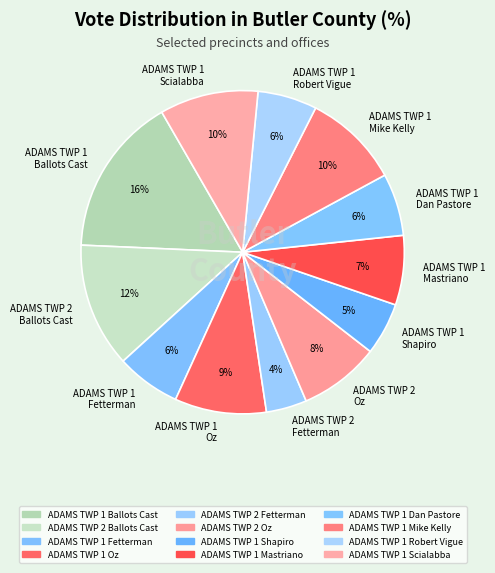

Between ADAMS TWP 1 Robert Vigue and ADAMS TWP 1 Ballots Cast, which is larger?

ADAMS TWP 1 Ballots Cast